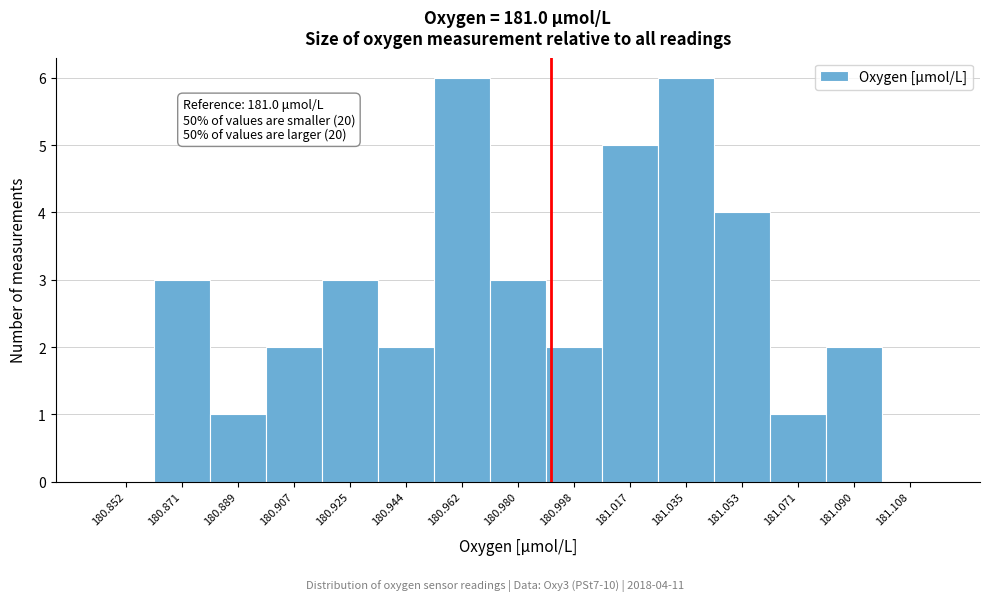

Reading right to left, list all the values displayed in this chart.

181.108=0	181.090=2	181.071=1	181.053=4	181.035=6	181.017=5	180.998=2	180.980=3	180.962=6	180.944=2	180.925=3	180.907=2	180.889=1	180.871=3	180.852=0